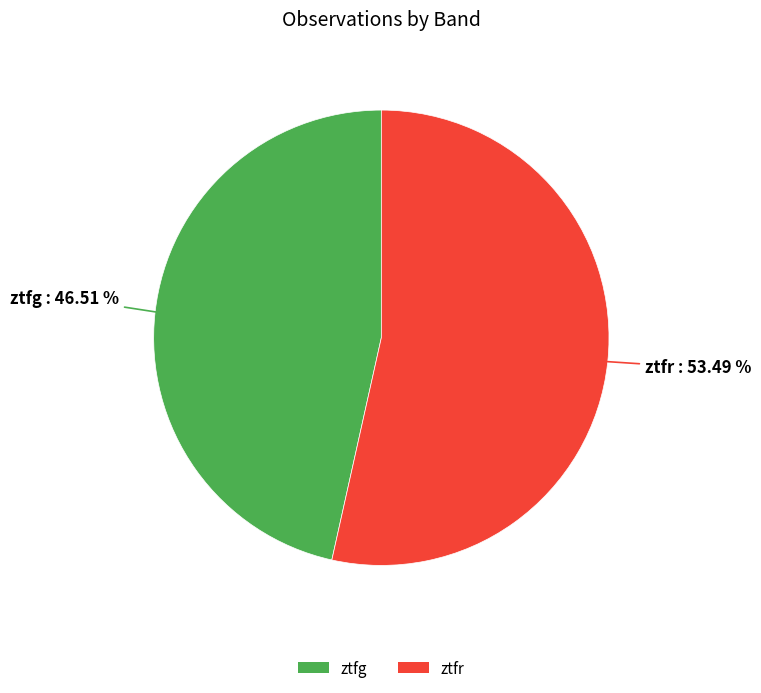

To the nearest percent, what is the difference between the largest and smallest slice percentages?

7%